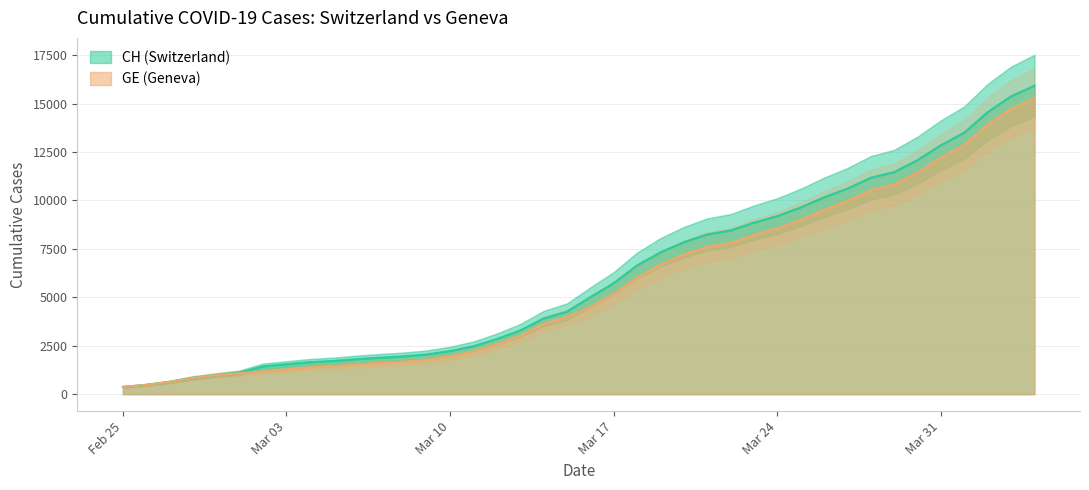

Which series has the largest range (max minus min)?

CH